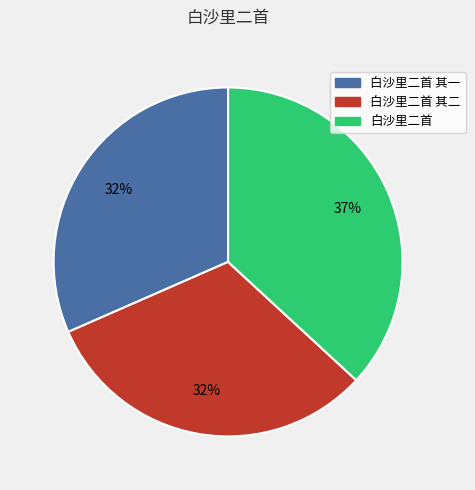

Count the number of slices in the pie.

3